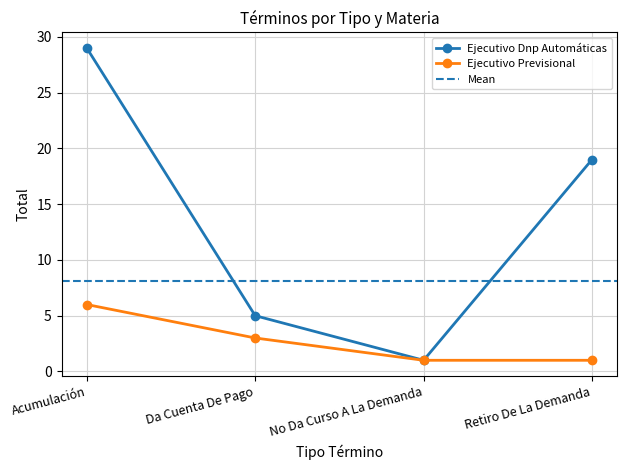

Reading left to right, extract all data points from this chart.

Ejecutivo Dnp Automáticas: Acumulación=29	Da Cuenta De Pago=5	No Da Curso A La Demanda=1	Retiro De La Demanda=19
Ejecutivo Previsional: Acumulación=6	Da Cuenta De Pago=3	No Da Curso A La Demanda=1	Retiro De La Demanda=1